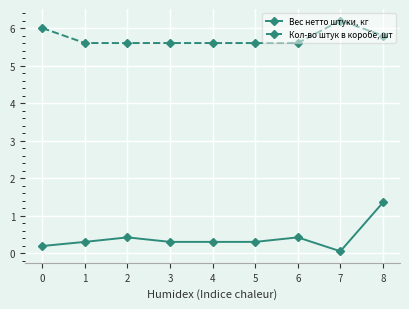

Read the Вес нетто штуки, кг value at 2.

0.4